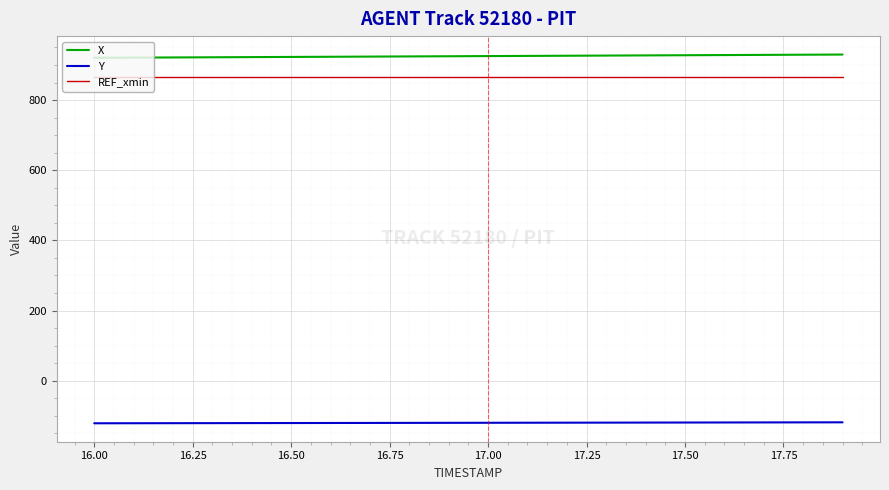

How many categories are shown in the chart?

20